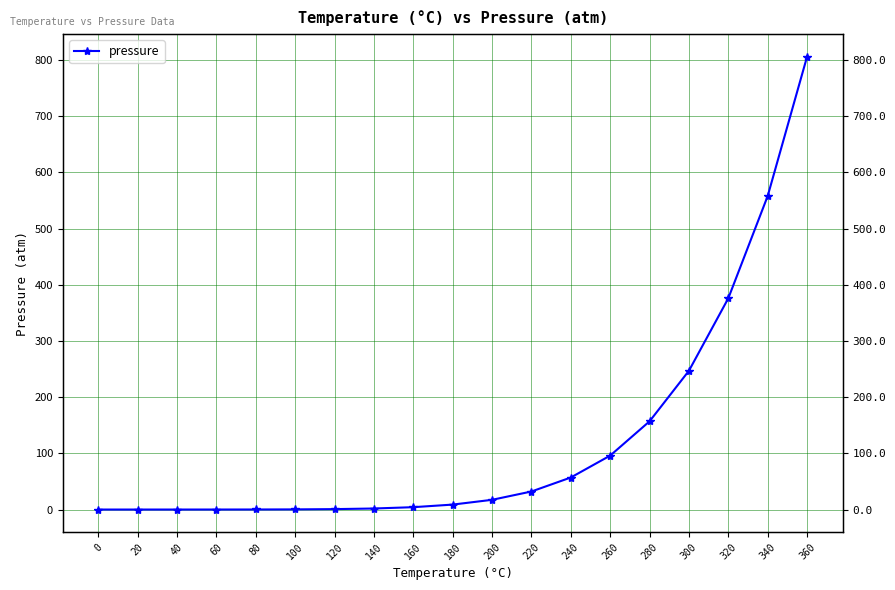

At which label does the data first exceed 8?

180